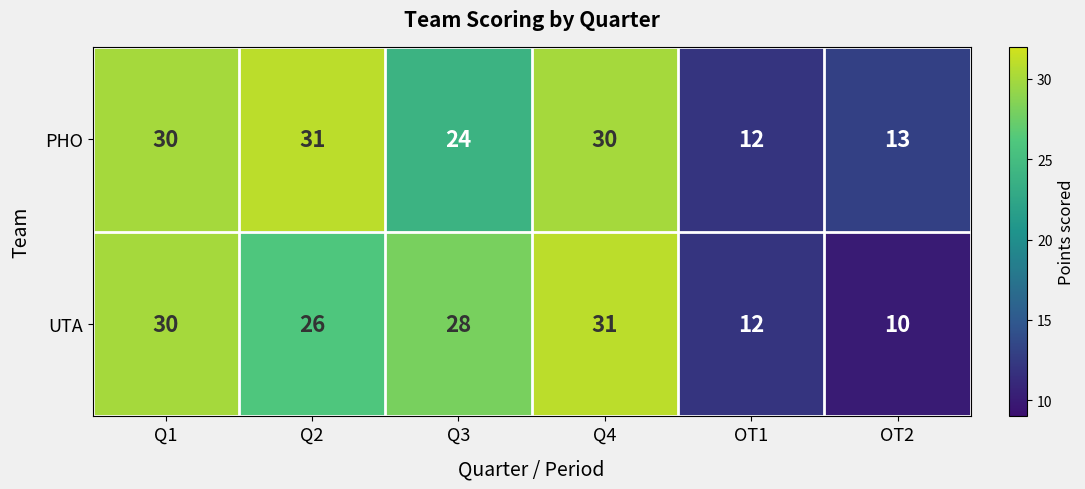

What is the average value of the PHO series?

23